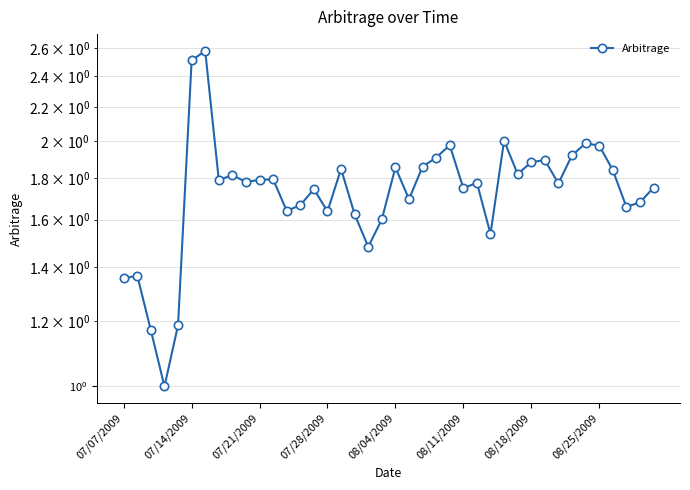

Where does the data first go above 1?

07/07/2009